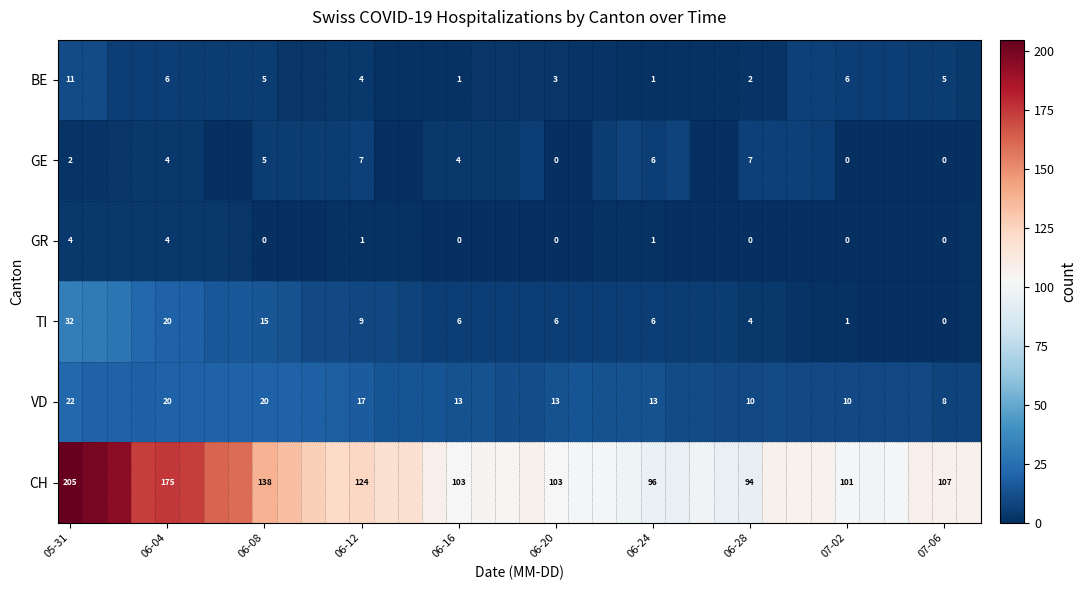

Rank the series at 06-12 from highest to lowest value.

CH, VD, TI, GE, BE, GR